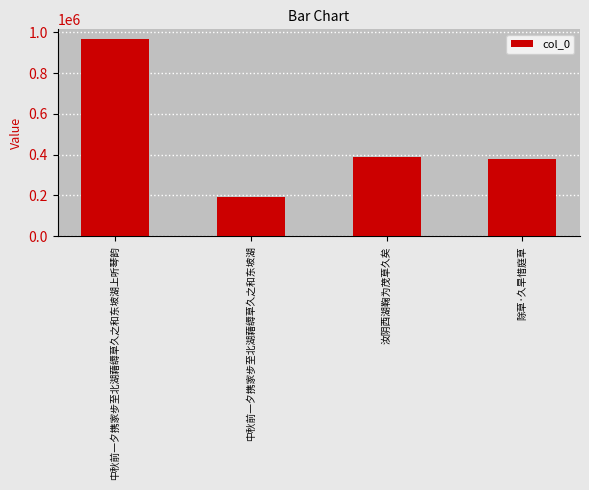

How many data points are less than 388768?

2